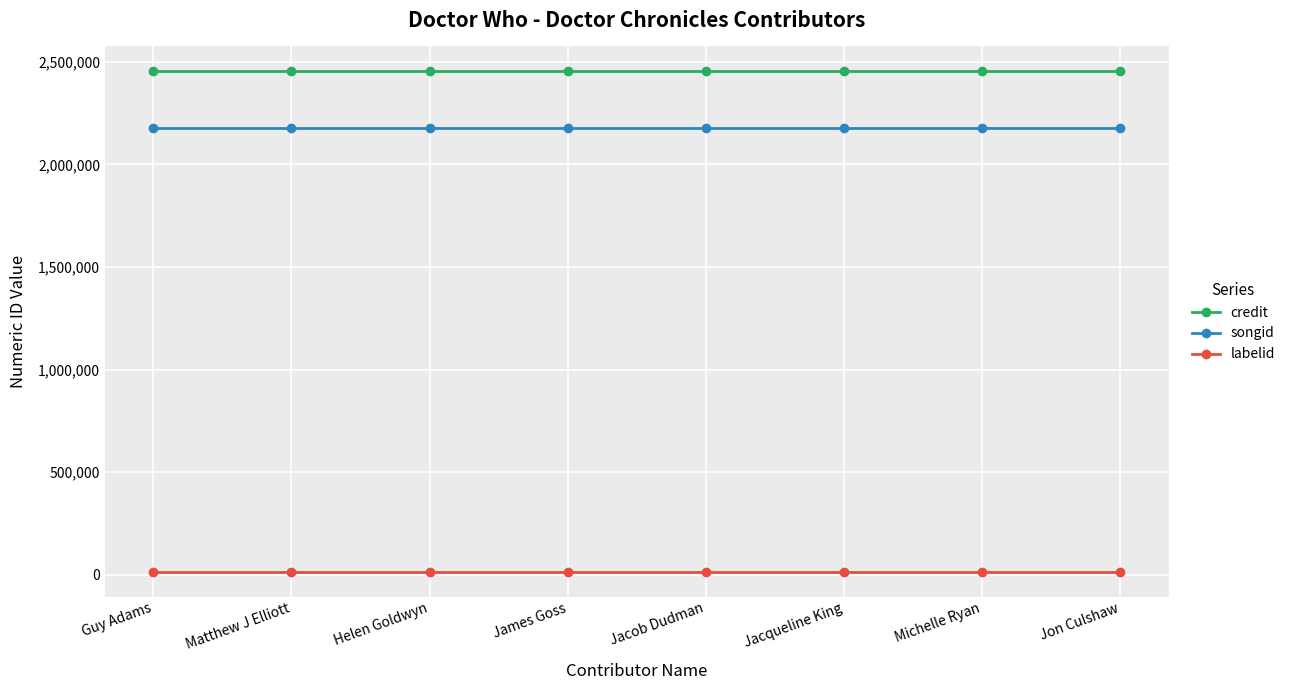

What is the sum of all songid values?

17440904